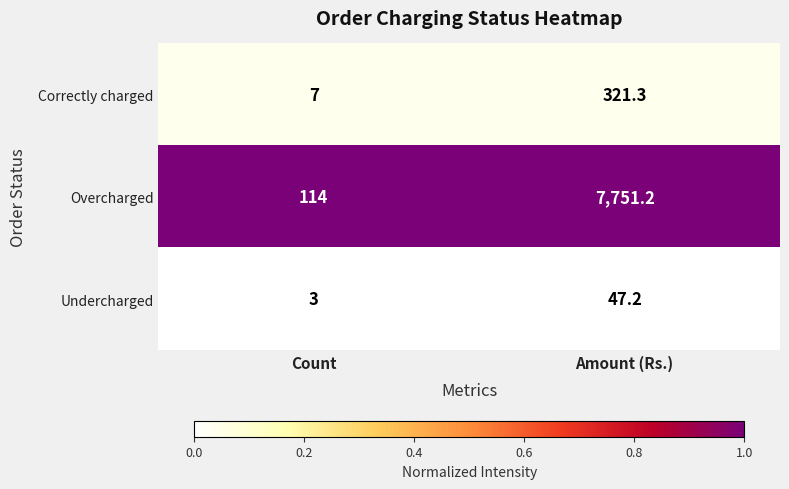

Reading right to left, extract all data points from this chart.

Correctly charged: Amount (Rs.)=321.3	Count=7.0
Overcharged: Amount (Rs.)=7751.2	Count=114.0
Undercharged: Amount (Rs.)=47.2	Count=3.0